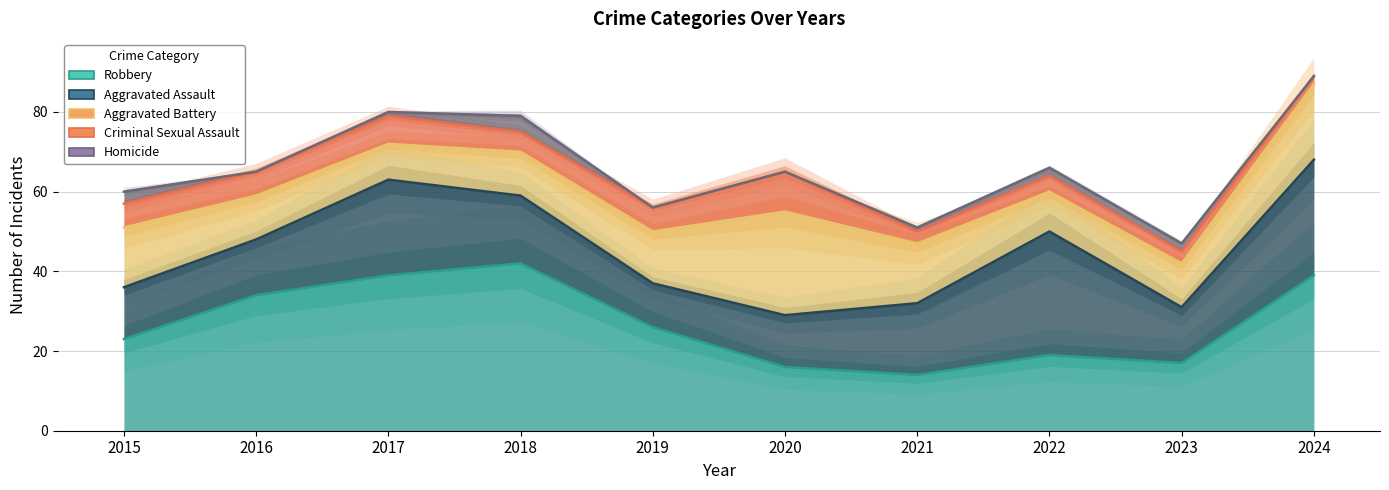

What is the value of the Robbery point at the 1st from the left?

23